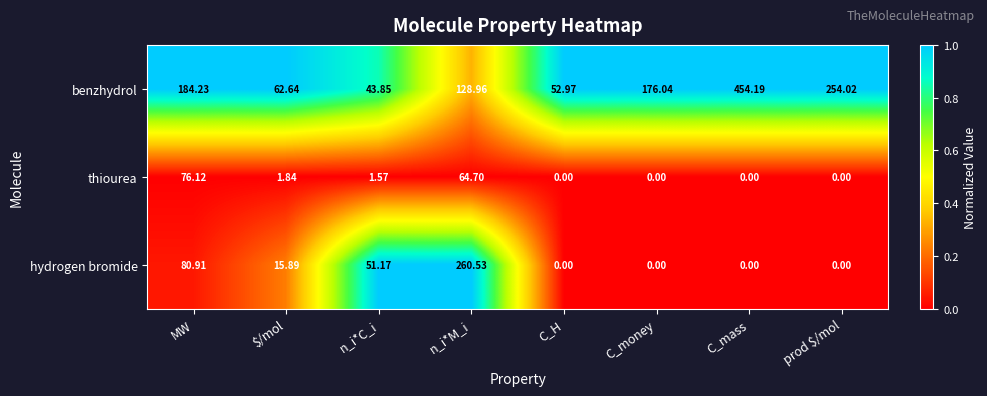

Which series changed the most between C_H and prod $/mol?

benzhydrol